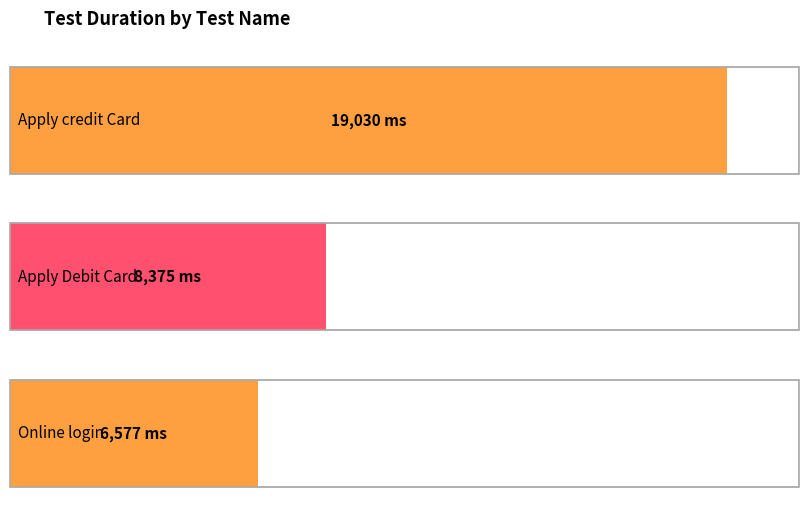

Count the number of values greater than 8375.

1